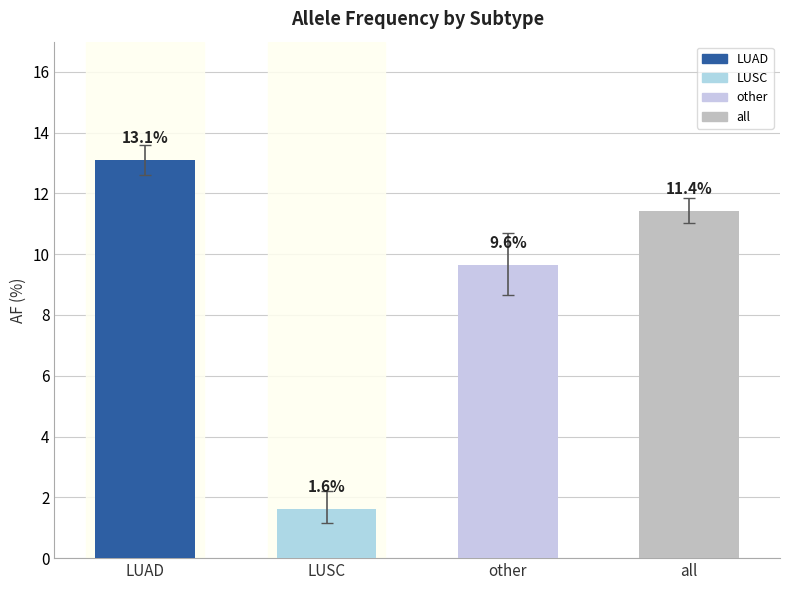

How many bars are there in total?

4